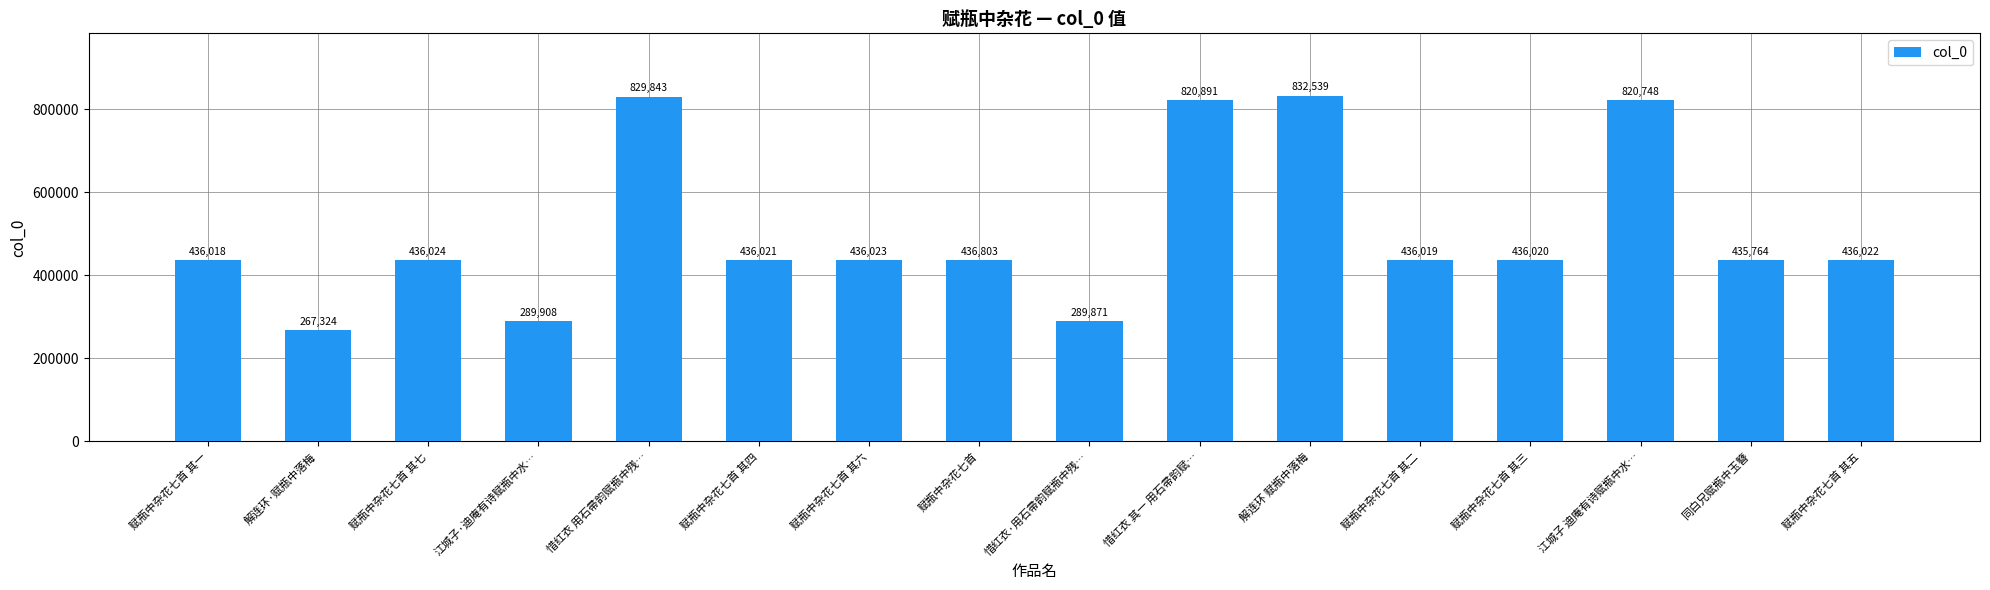

What is the difference between the values at 惜红衣 用石帚韵赋瓶中残… and 解连环·赋瓶中落梅?

562519